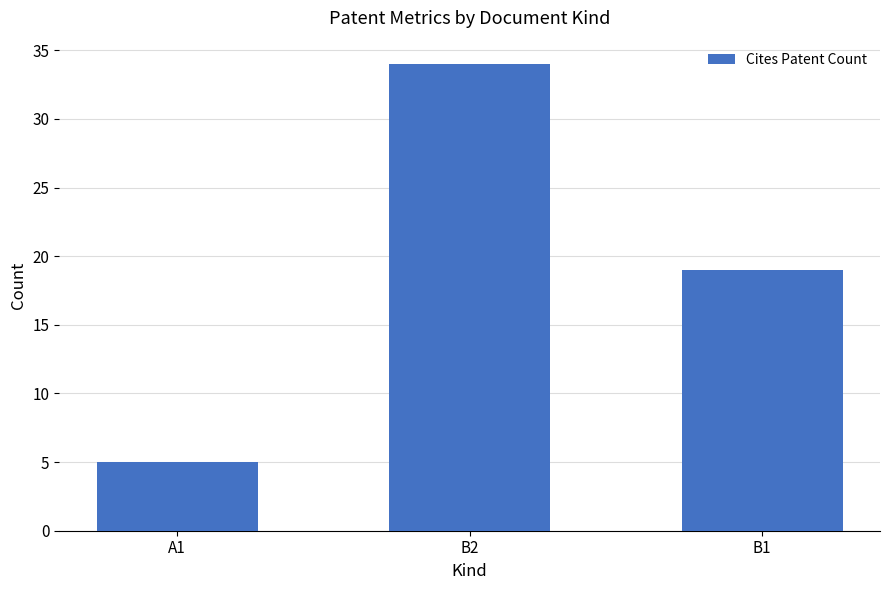

Count the number of categories in the chart.

3